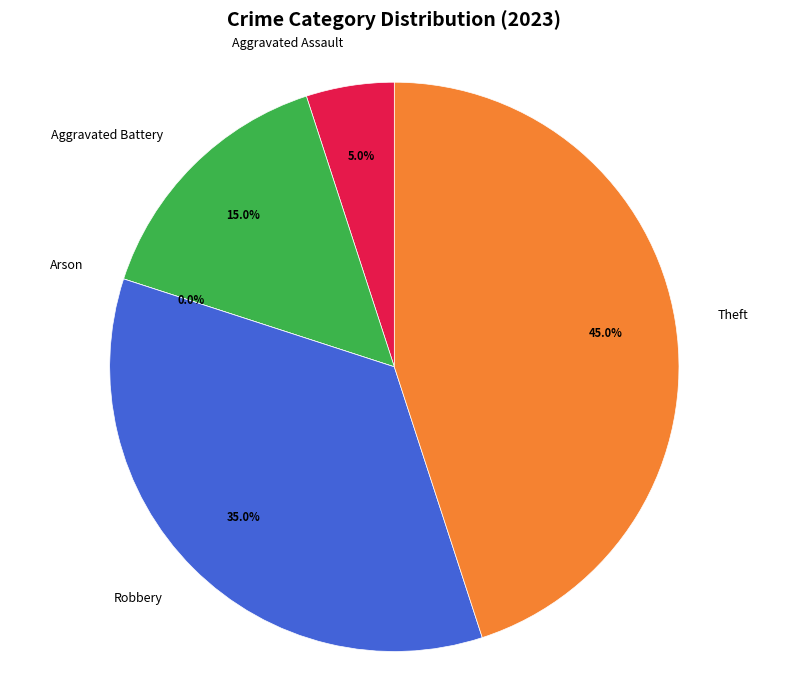

What is the change in value from Aggravated Assault to Aggravated Battery?

+2